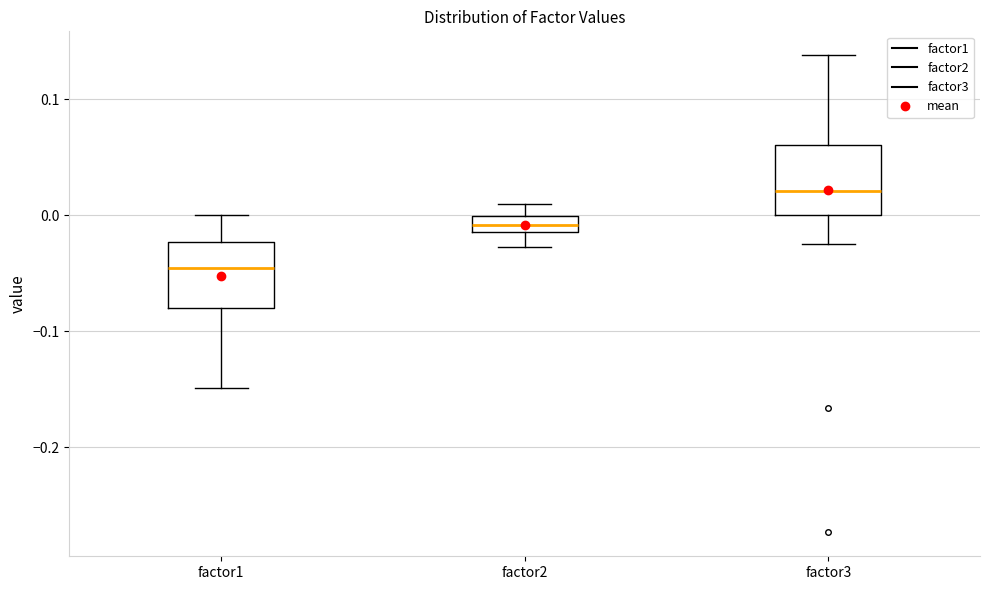

Which box's median line is the lowest?

factor1